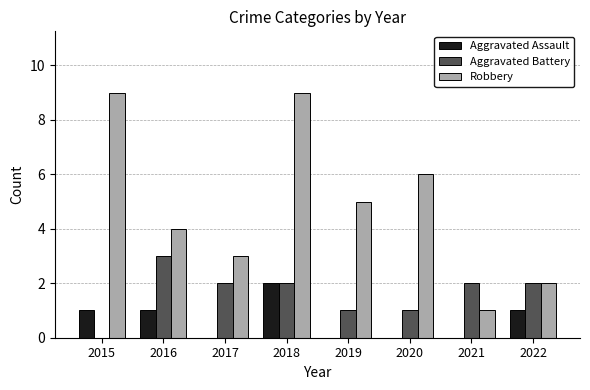

Which series changed the most between 2018 and 2022?

Robbery